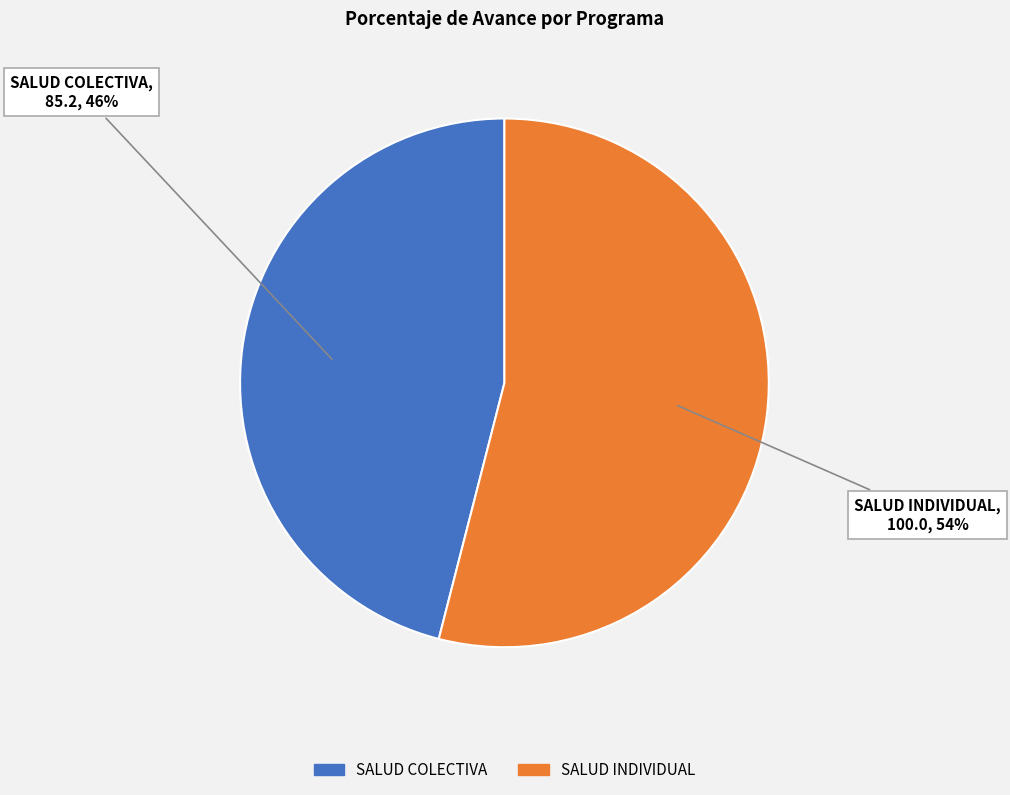

To the nearest percent, what is the difference between the largest and smallest slice percentages?

8%